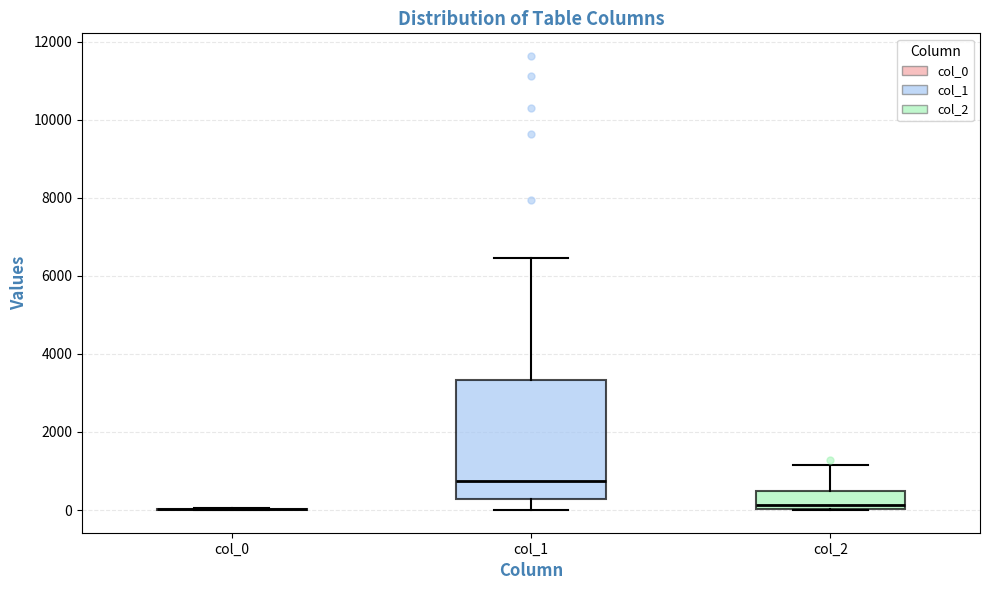

Reading left to right, read every box against the y-axis: the position of its median line, the range the box covers, and the ends of its whiskers. The values are not printed on the chart, so give them approximately, as read against the axis.

col_0: box collapsed to a line at 0, whiskers 0 to 0
col_1: median 800, box 200 to 3400, whiskers 0 to 6400
col_2: median 200, box 0 to 400, whiskers 0 to 1200